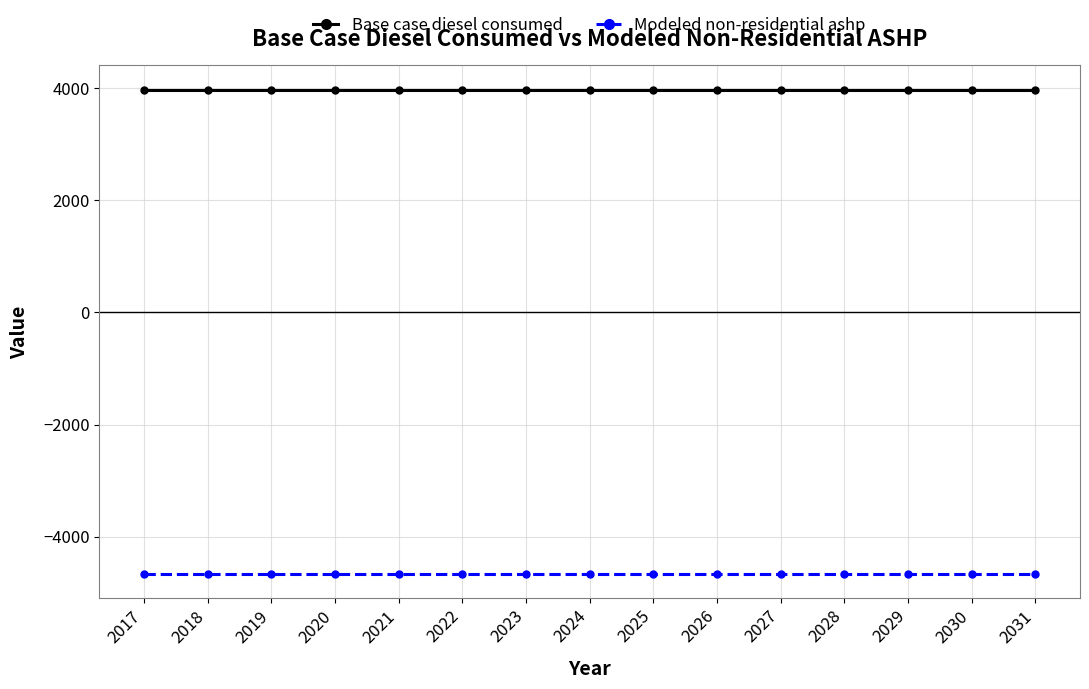

Reading left to right, what are all the values shown in this chart?

Base case diesel consumed: 2017=3970.4	2018=3970.4	2019=3970.4	2020=3970.4	2021=3970.4	2022=3970.4	2023=3970.4	2024=3970.4	2025=3970.4	2026=3970.4	2027=3970.4	2028=3970.4	2029=3970.4	2030=3970.4	2031=3970.4
Modeled non-residential ashp: 2017=-4660.9	2018=-4660.9	2019=-4660.9	2020=-4660.9	2021=-4660.9	2022=-4660.9	2023=-4660.9	2024=-4660.9	2025=-4660.9	2026=-4660.9	2027=-4660.9	2028=-4660.9	2029=-4660.9	2030=-4660.9	2031=-4660.9